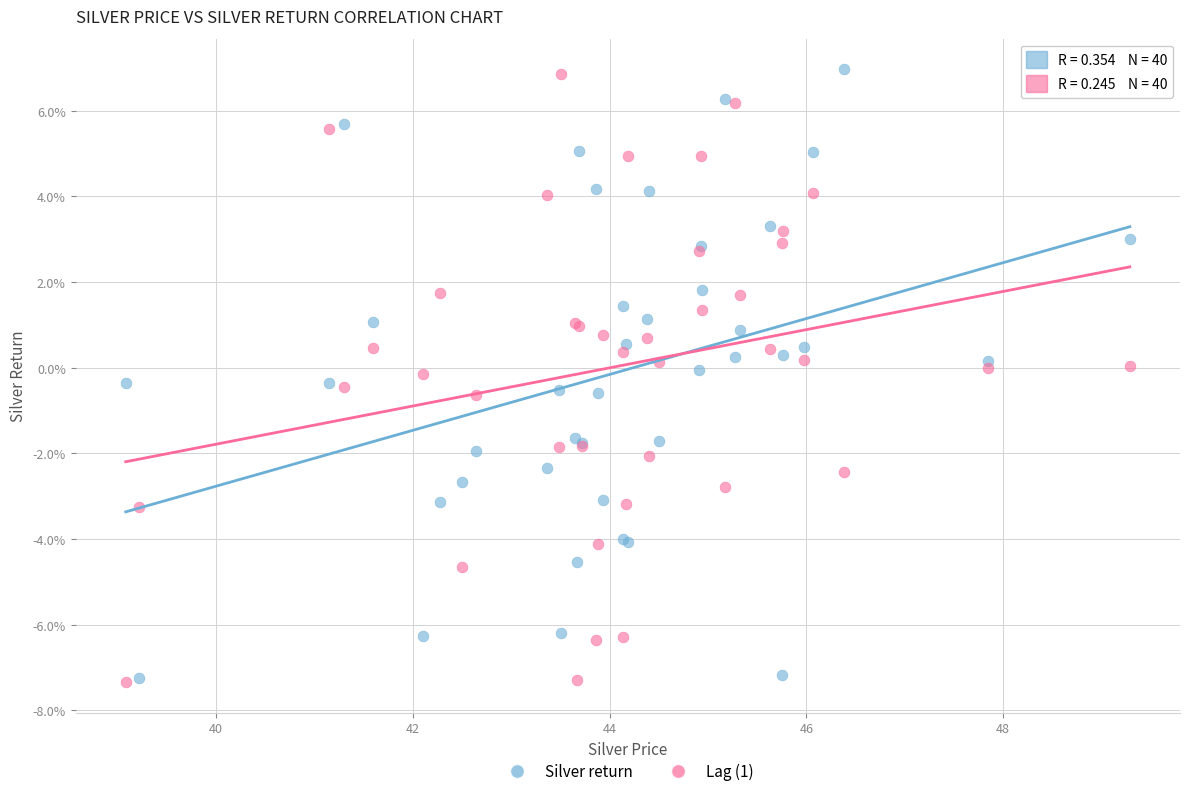

What are all the series names shown in the legend?

Silver return, Lag (1)